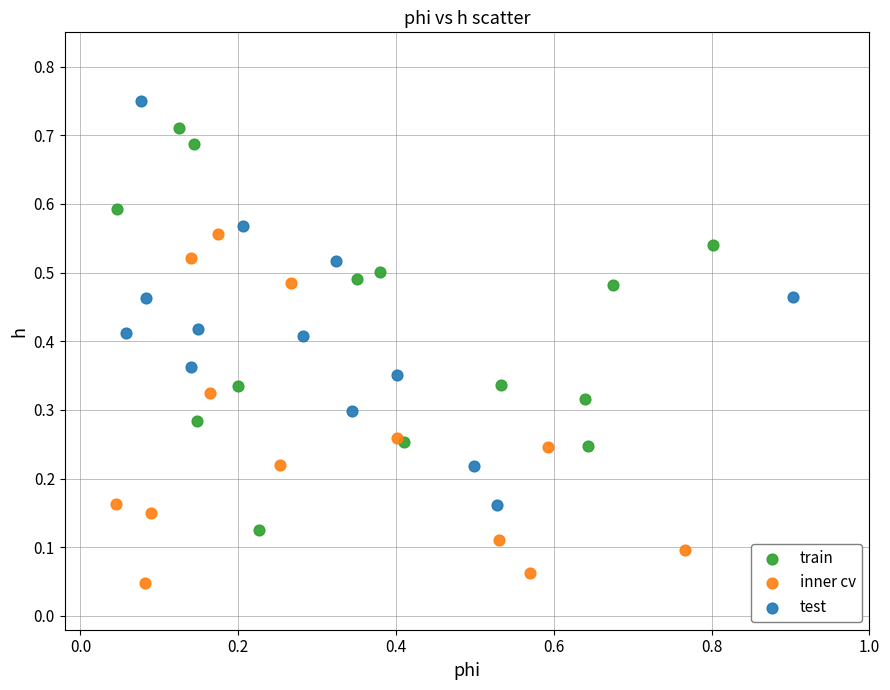

Which series contains the highest Y value?

test